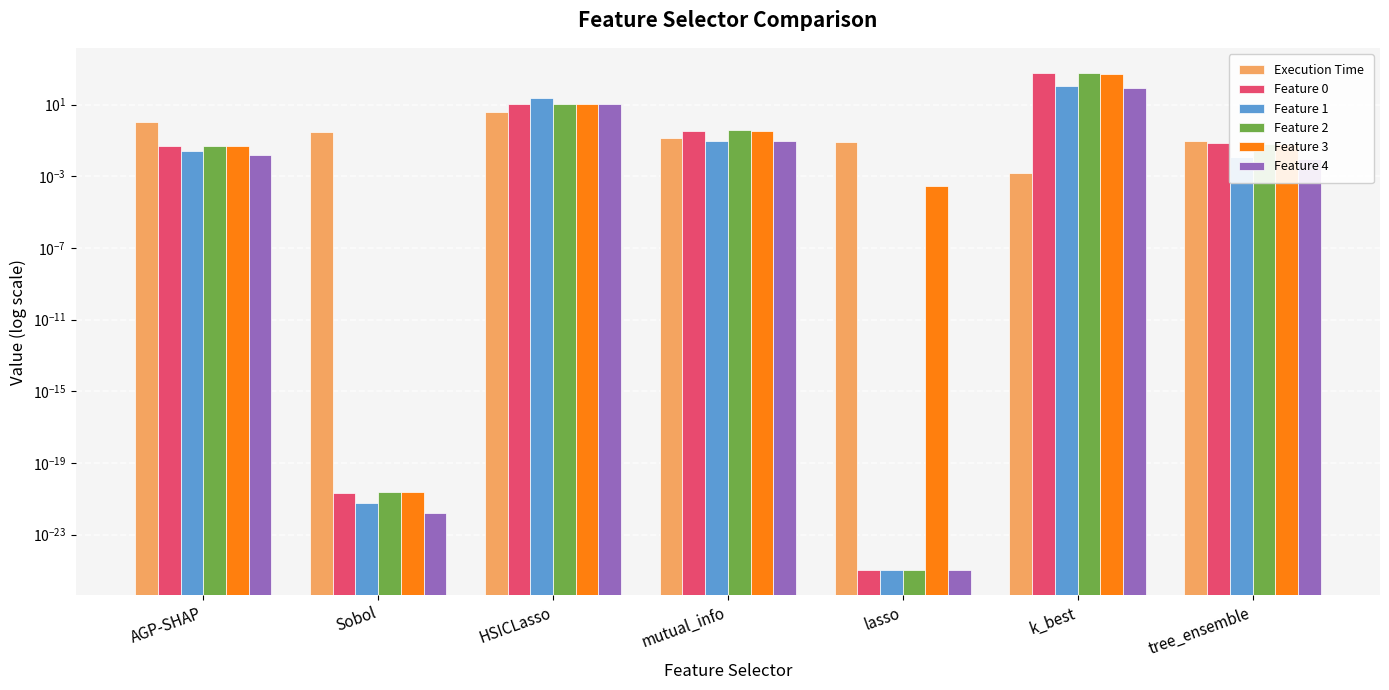

What is the maximum value for Execution Time?

3.8